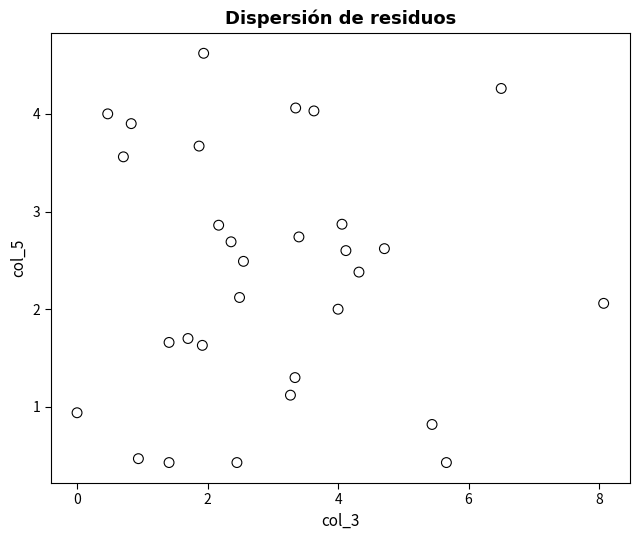

What is the range of X values (max minus min)?

8.1